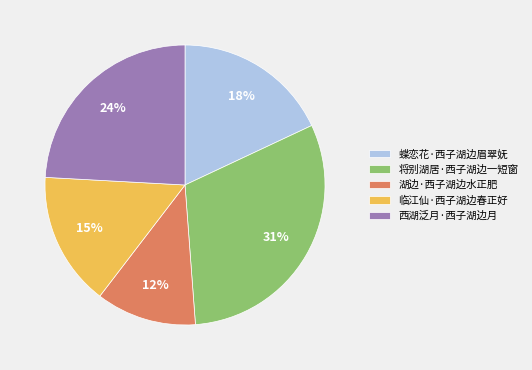

To the nearest percent, what is the difference between the largest and smallest slice percentages?

19%